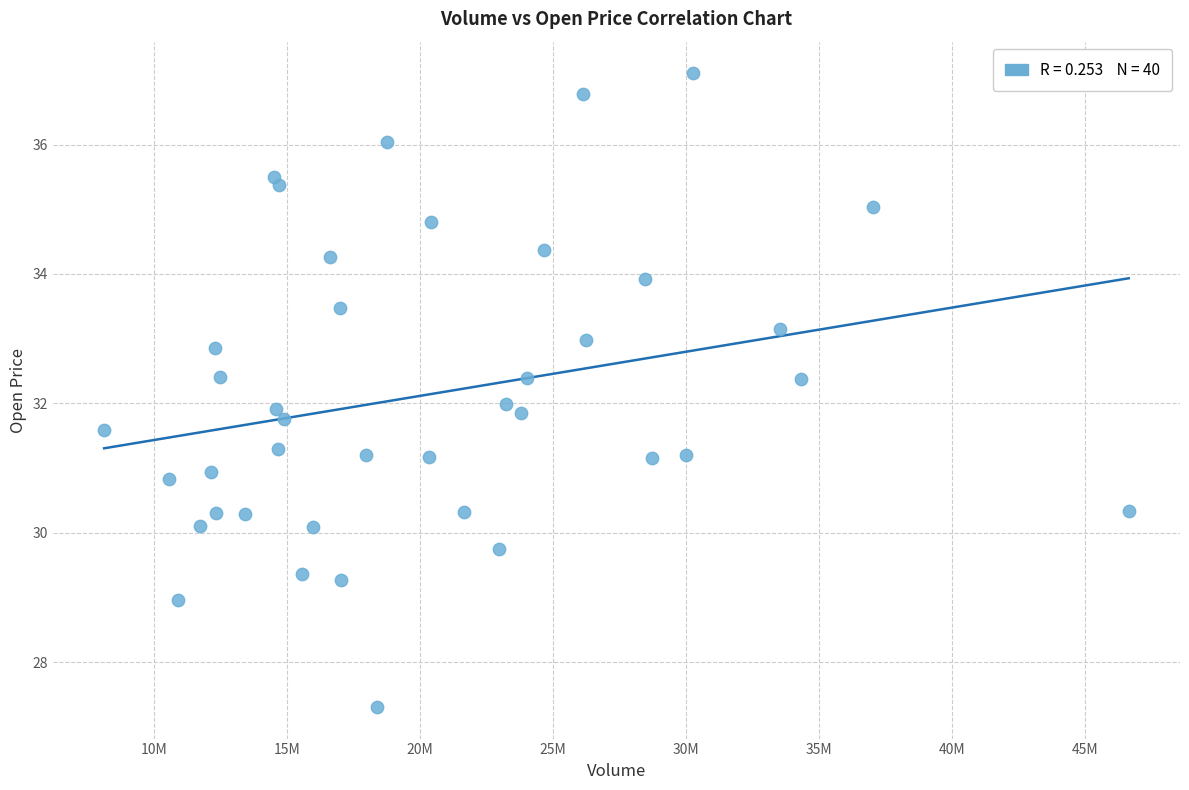

What is the range of Y values (max minus min)?

9.8